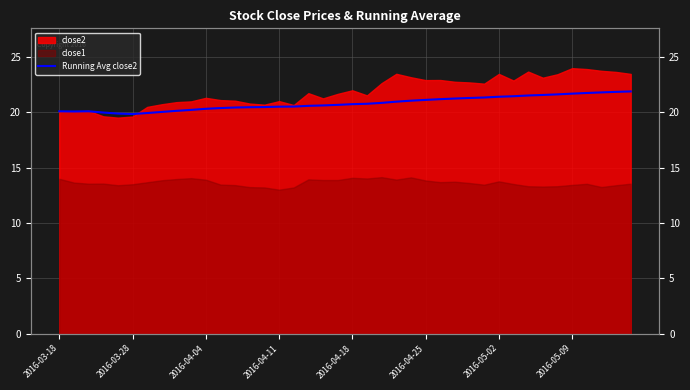

What is the difference between the values at 2016-05-02 and 19?

0.7